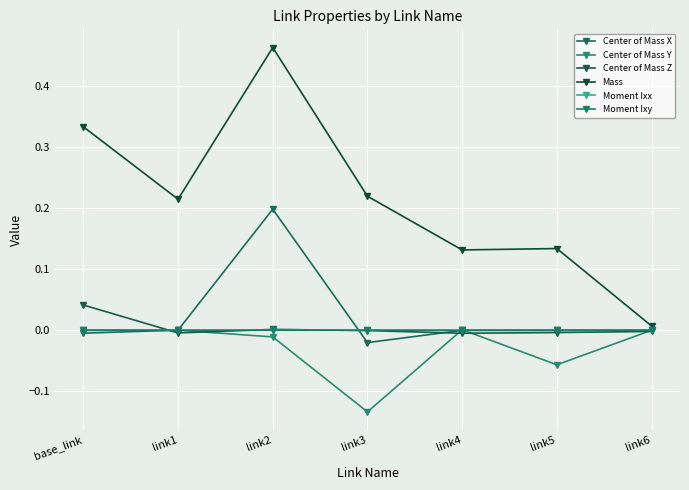

True or false: Center of Mass Y and Moment Ixx intersect in this chart.

True